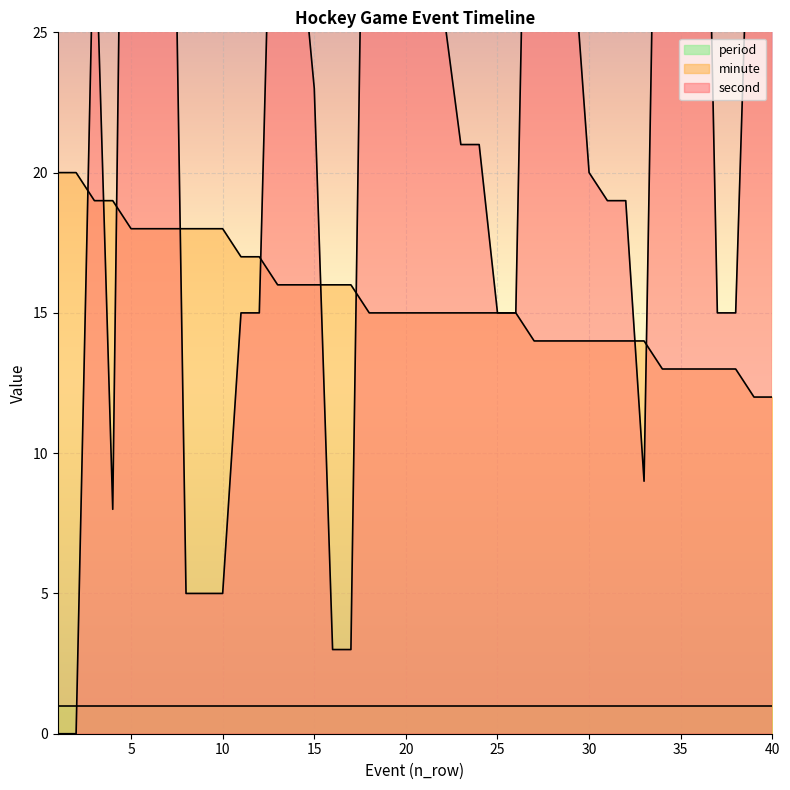

What is the spread (max minus min) of values at 28?

34